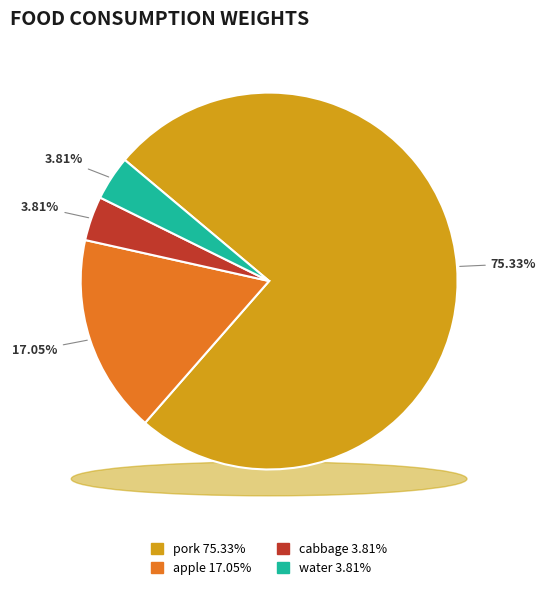

Is there a majority slice in this chart?

Yes